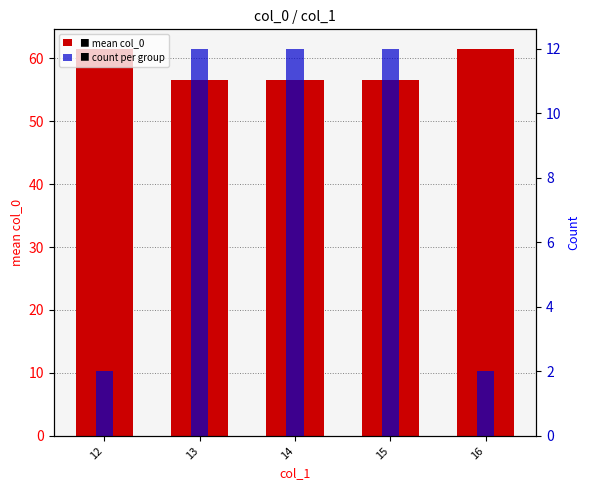

At which category is the sum across all series the highest?

13